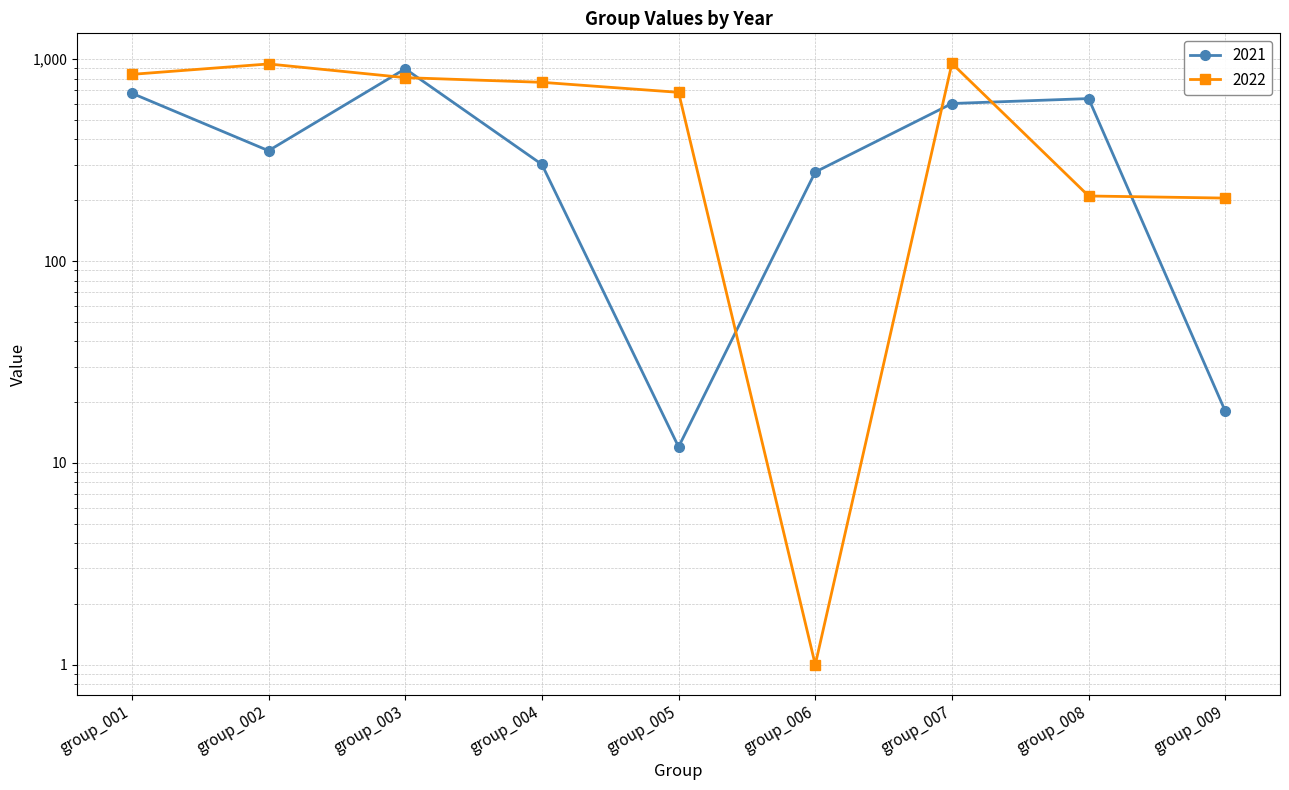

The 2021 series shows 1456 at group_003. True or false?

False